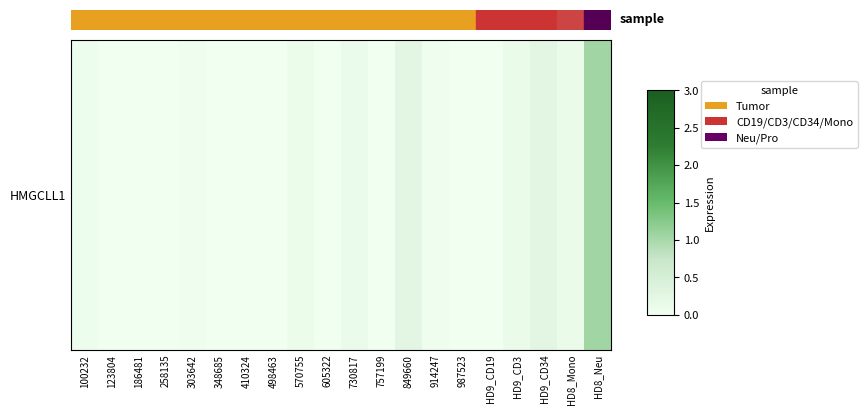

At which category does the chart reach its minimum across all series?

123804